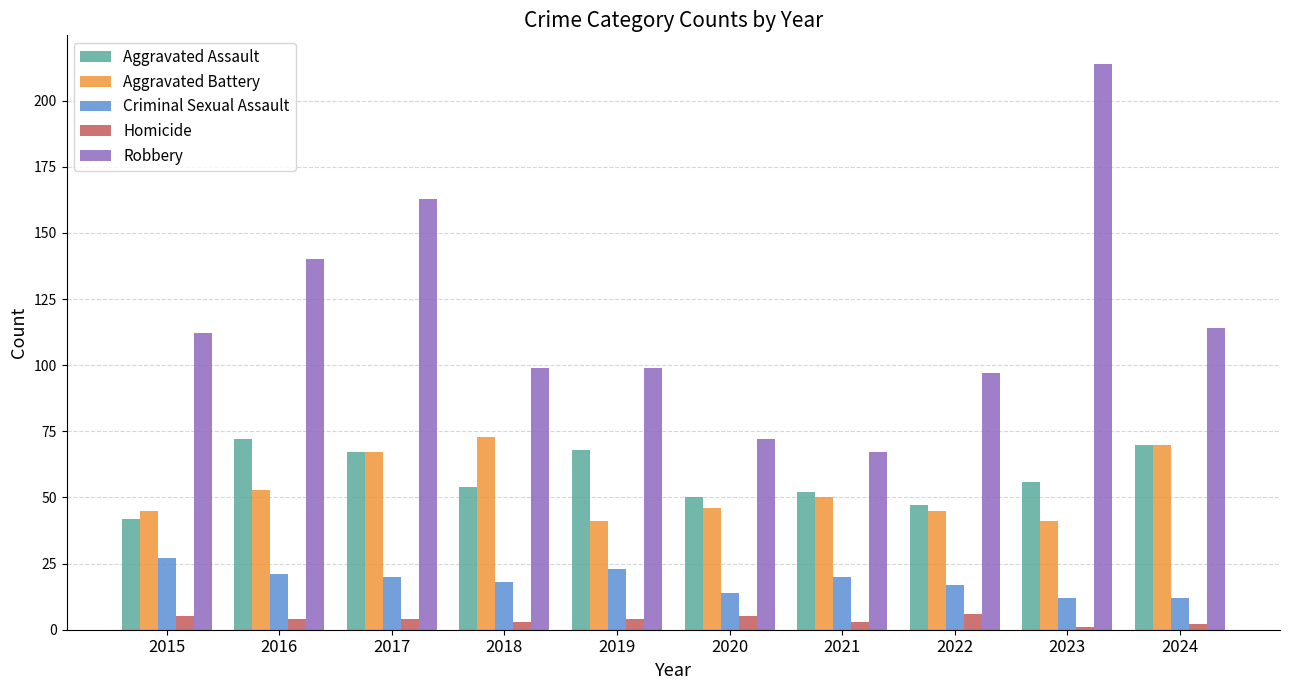

Between 2015 and 2024, which series saw the biggest shift?

Aggravated Assault